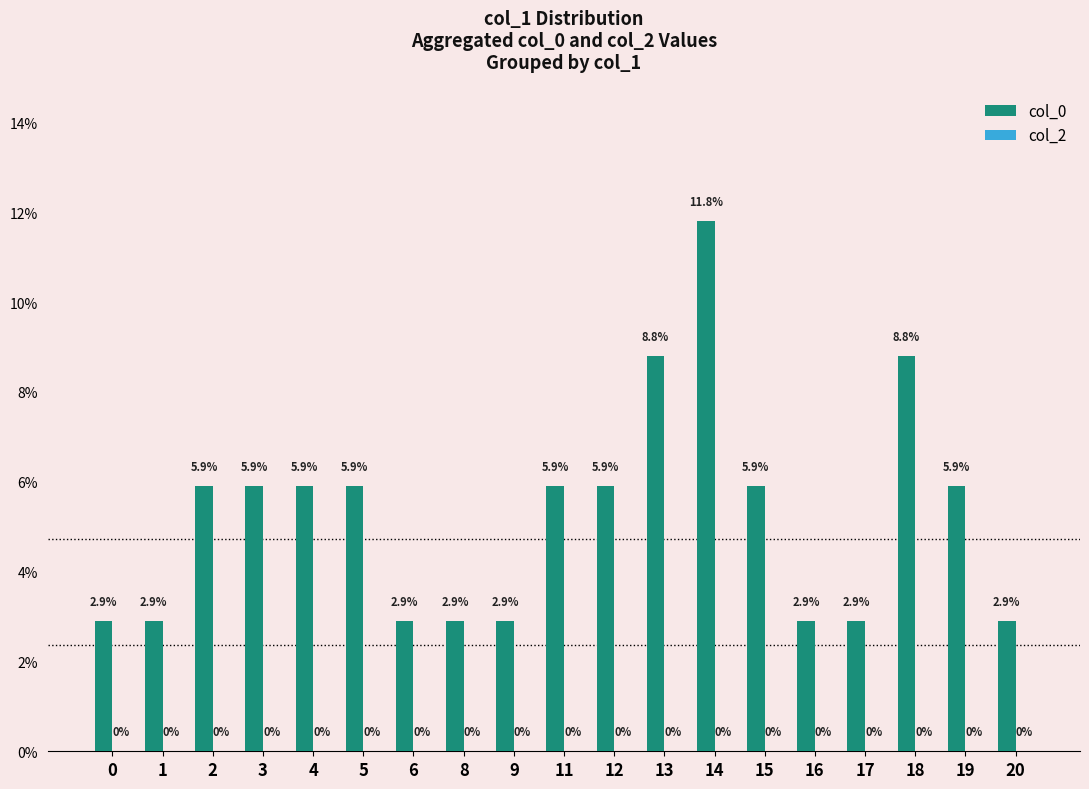

What is the difference between the values at 15 and 9?

3.0